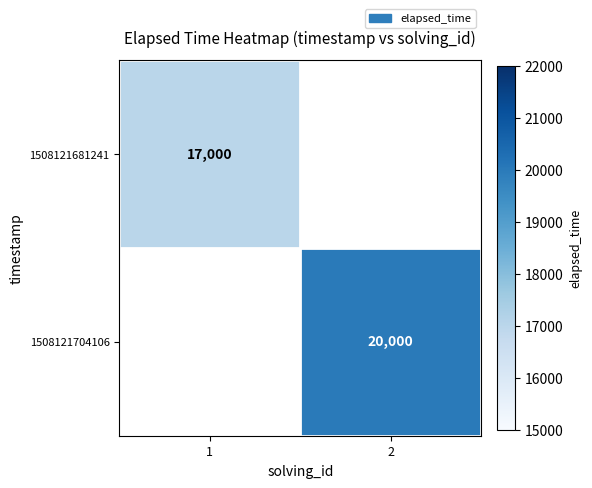

What is the greatest value displayed?

20000.0